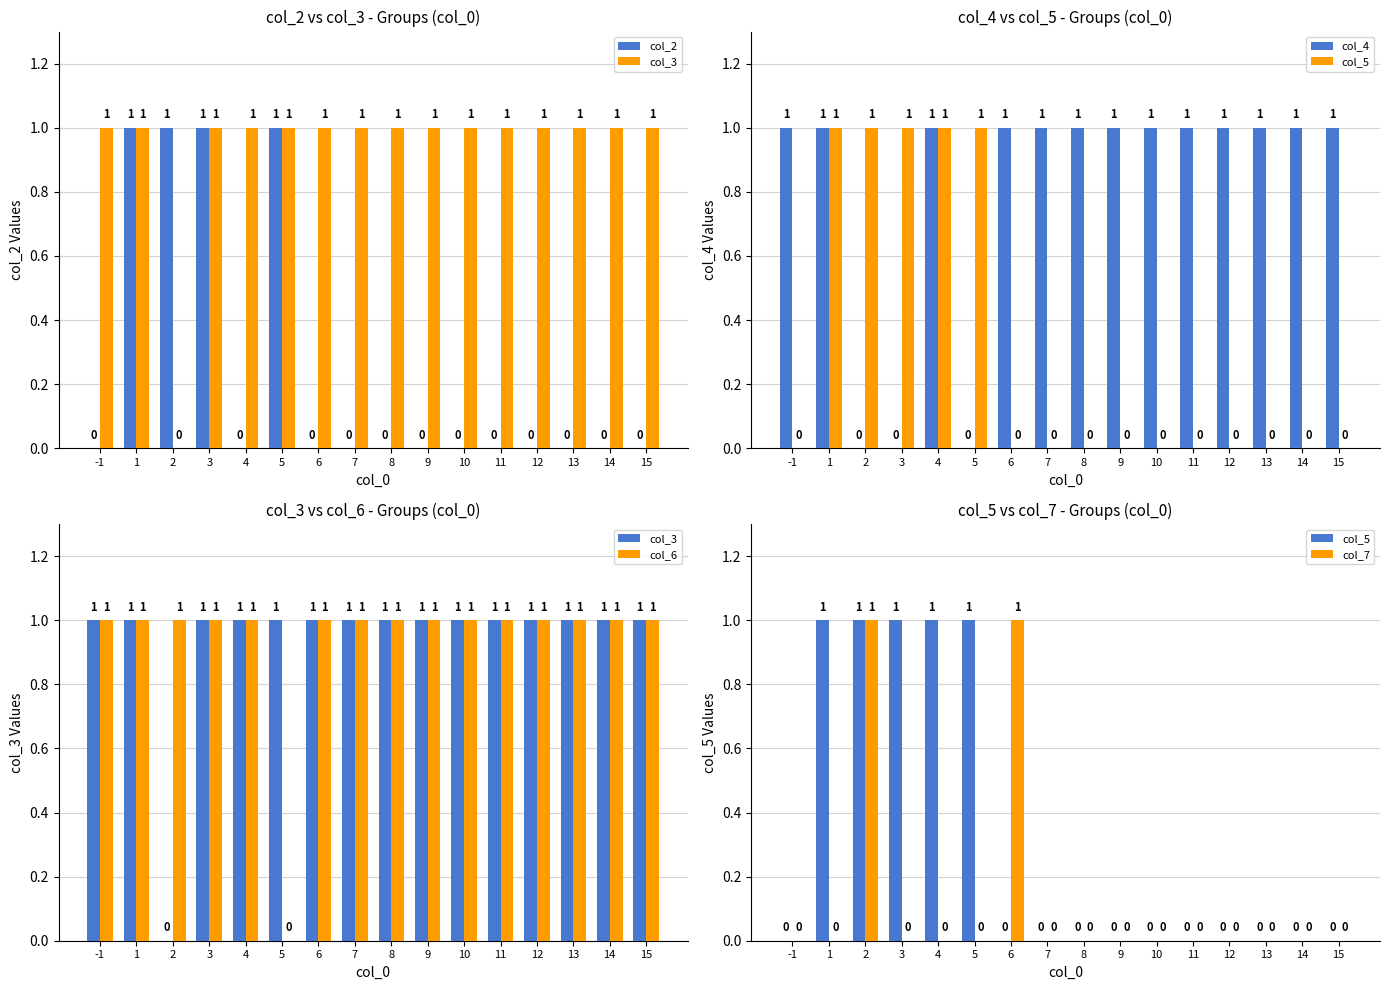

How many values in the col_7 series exceed 0?

2